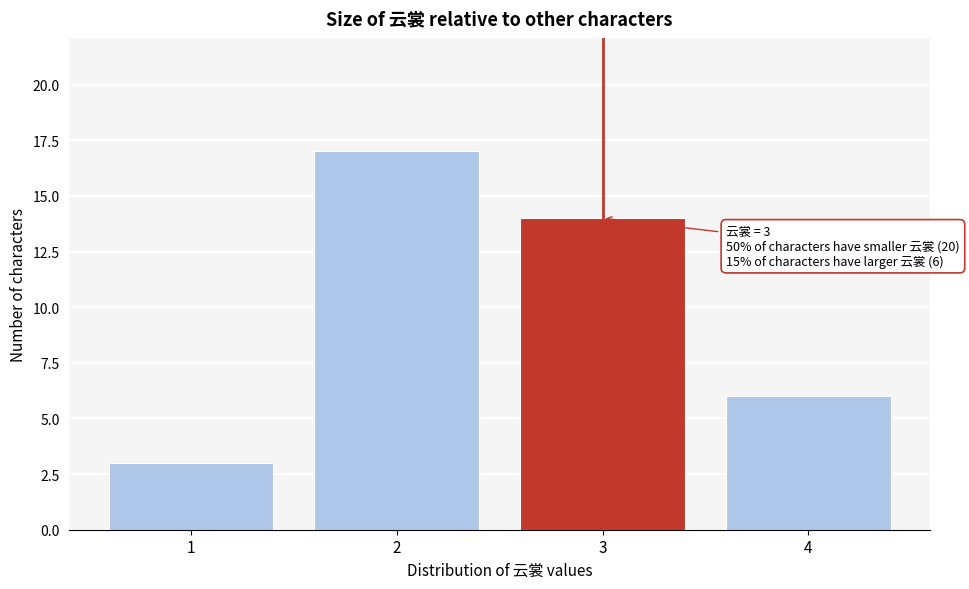

Reading right to left, extract all data points from this chart.

6	14	17	3